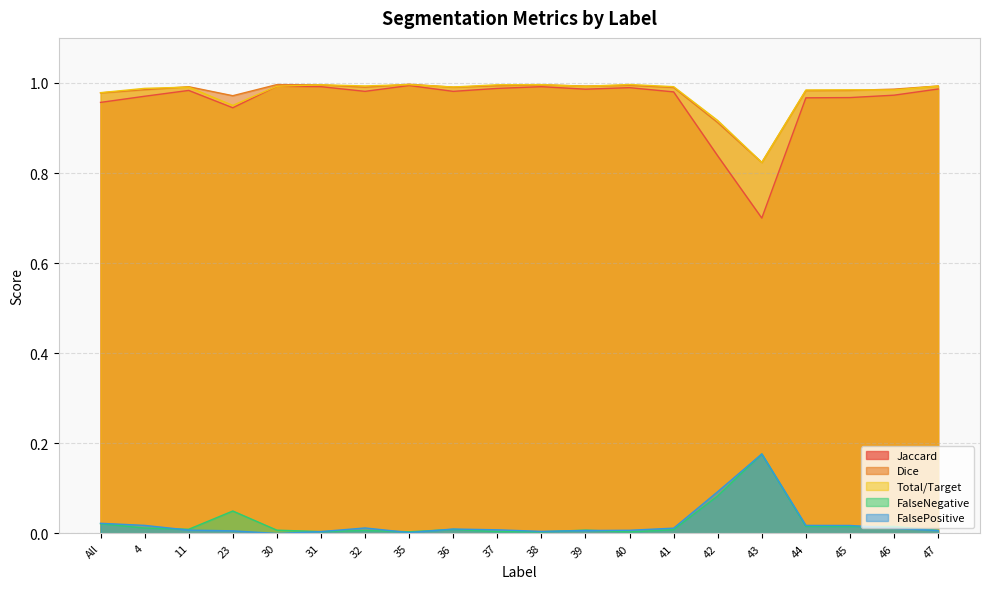

True or false: Jaccard has a value of 1.0 at 40.

True